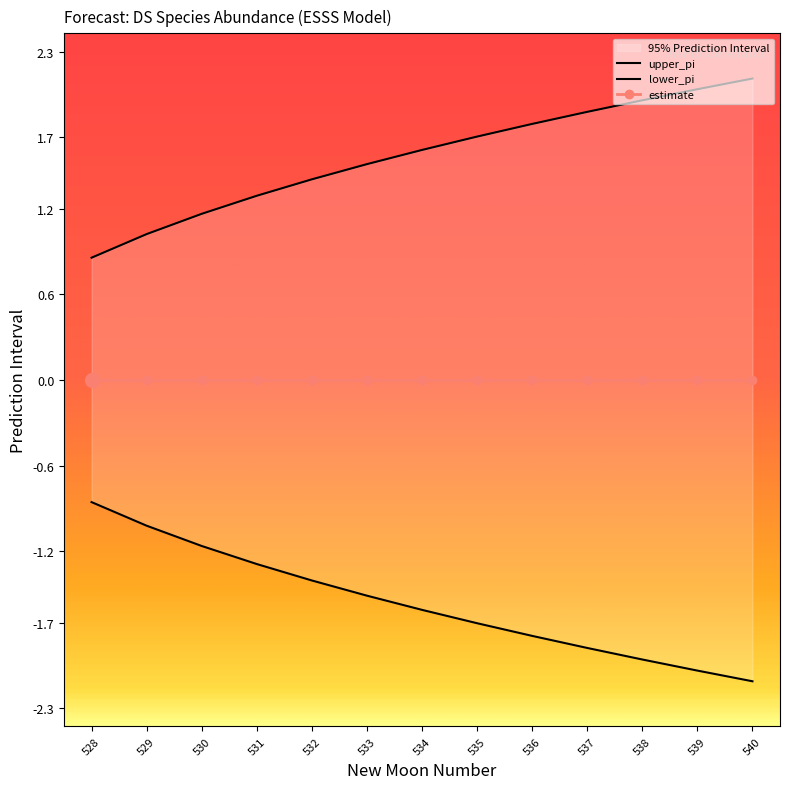

What is the sum of the lower_pi values at 531 and 535?

-3.0